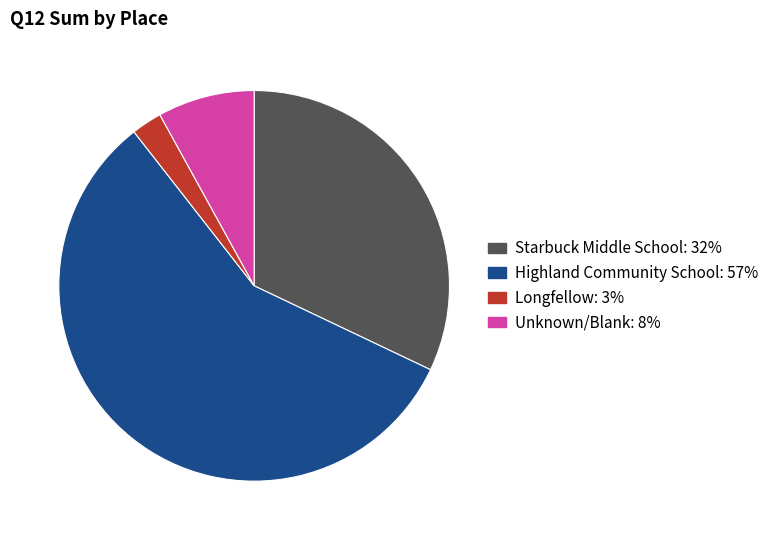

Does any single category account for the majority?

Yes